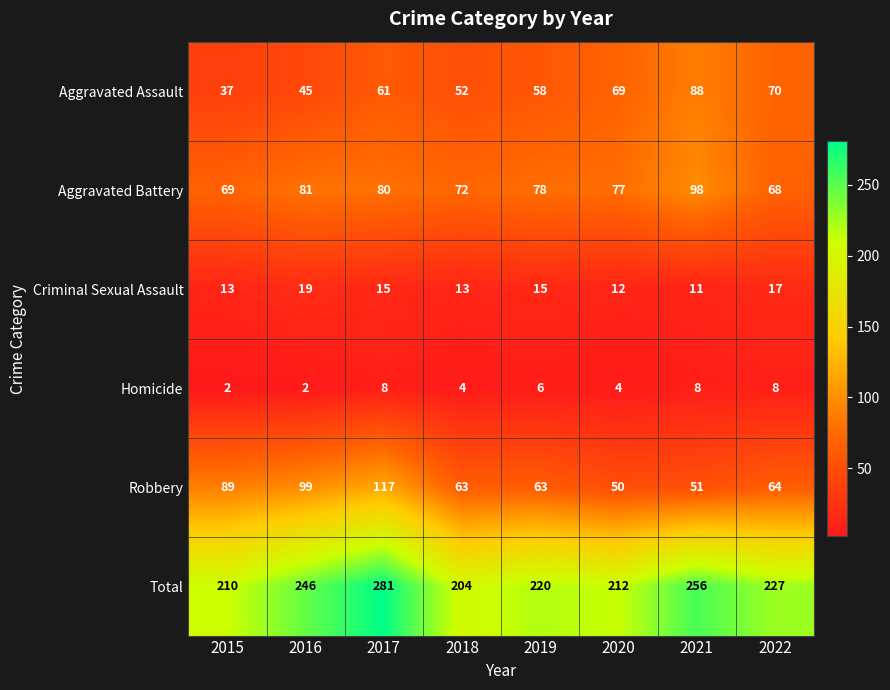

At which category is the sum across all series the highest?

2017